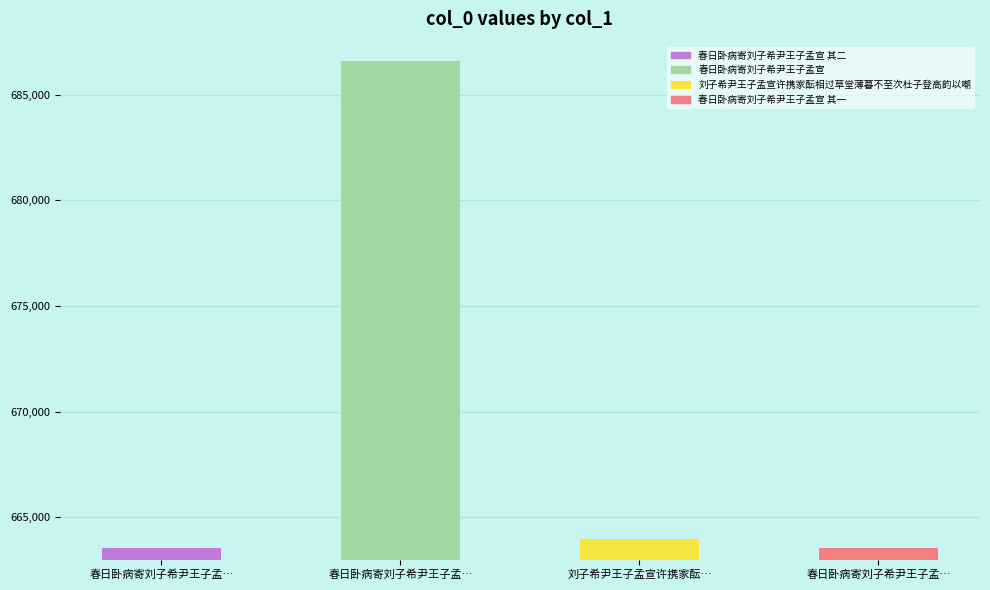

Is it true that the value at 春日卧病寄刘子希尹王子孟宣 其二 is 204305?

False